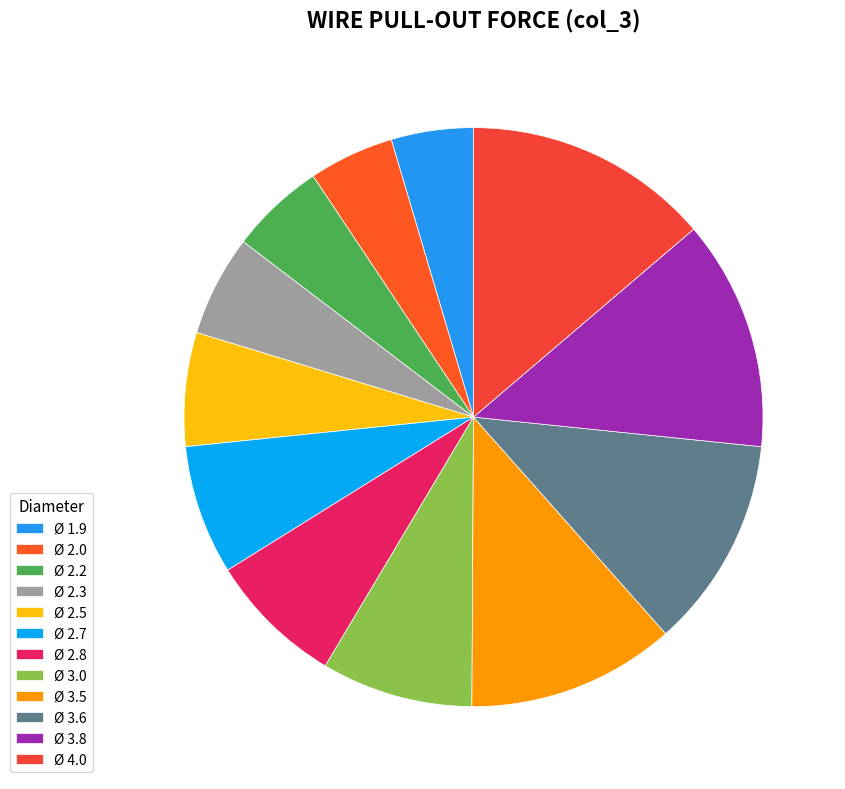

Does any single category account for the majority?

No